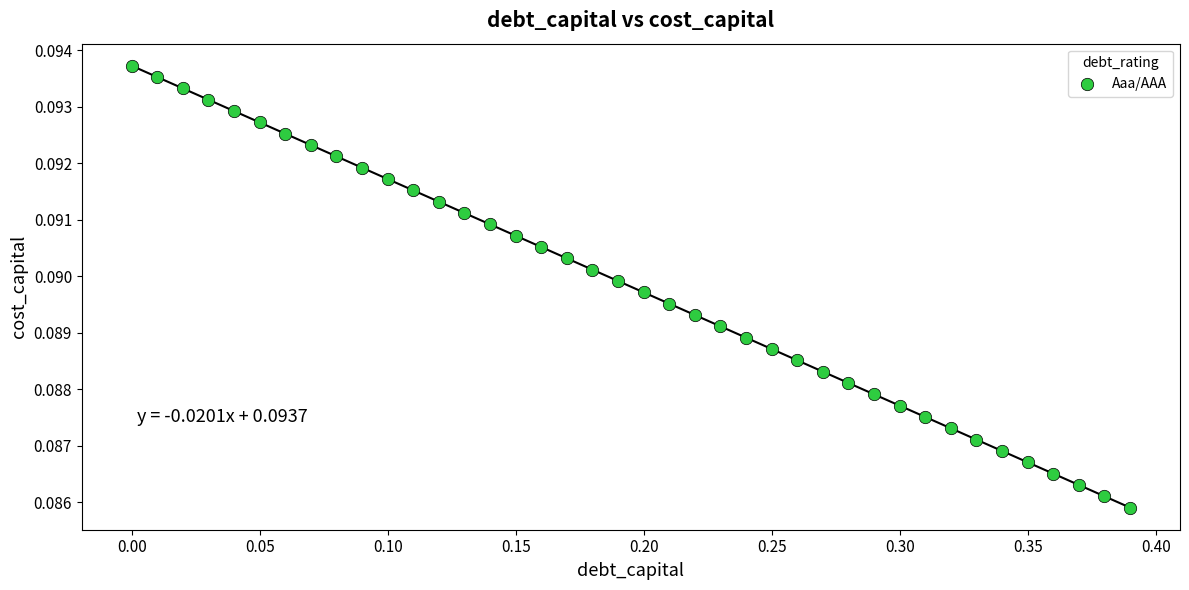

How many data points are displayed?

40